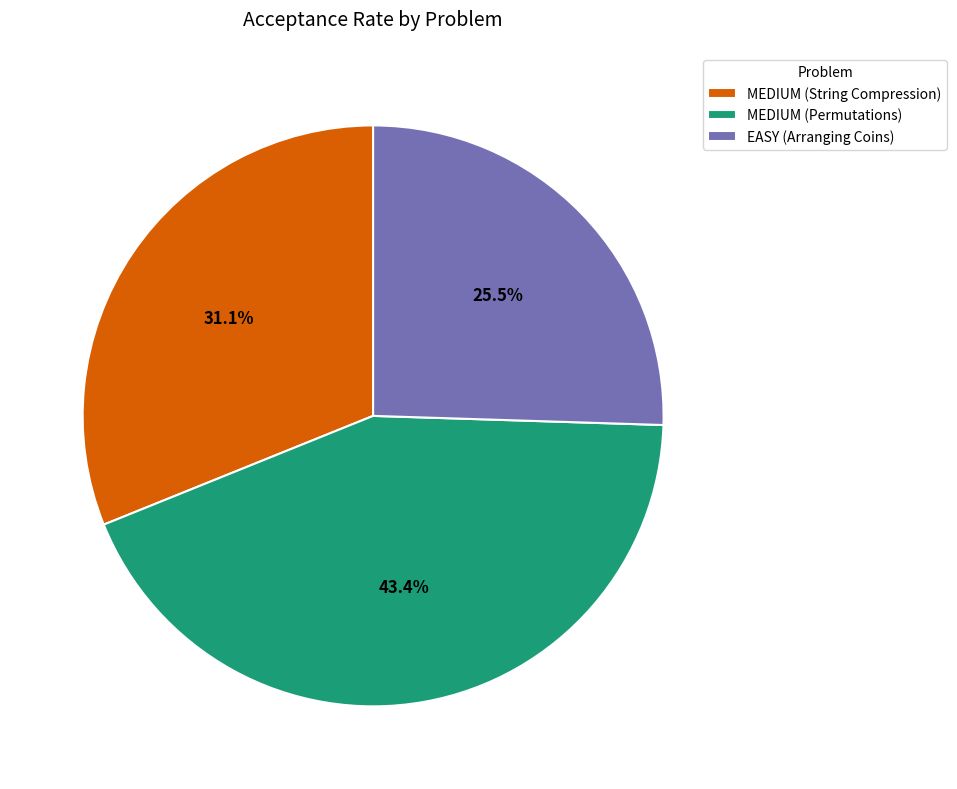

What is the largest slice in the pie chart?

MEDIUM (Permutations)